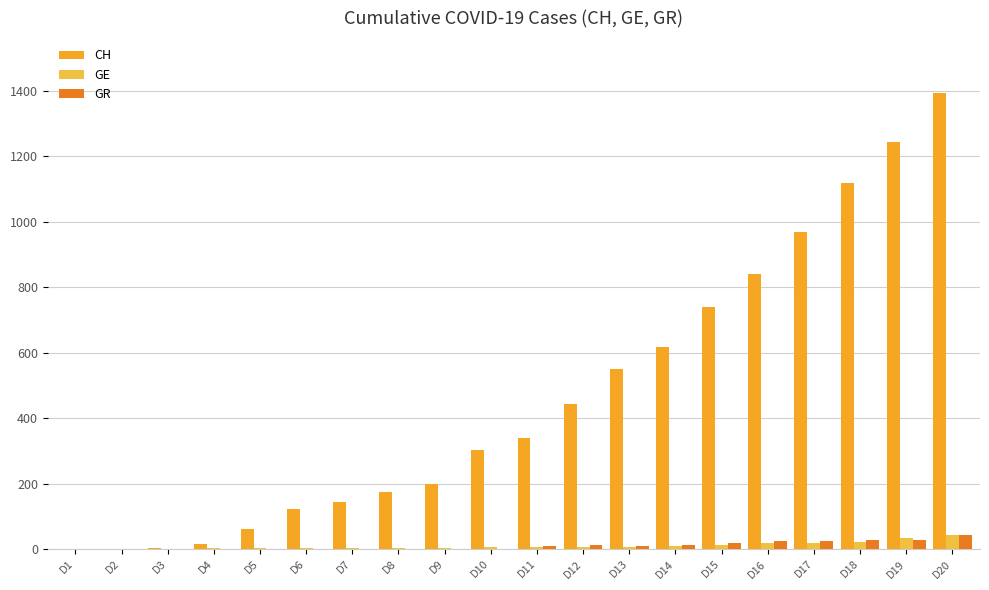

Where does the CH series first go above 338?

D12